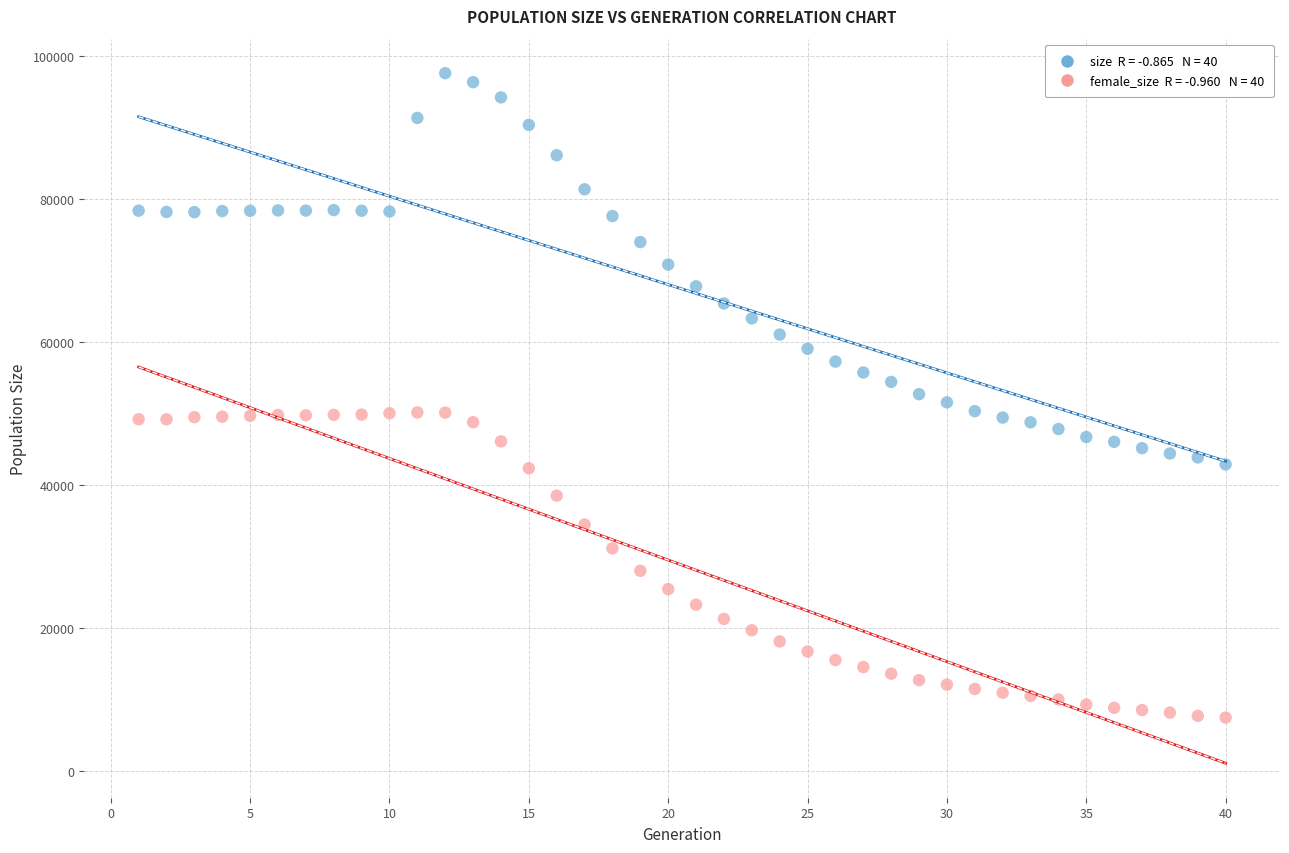

Across all data points, what is the range of X values (max minus min)?

39